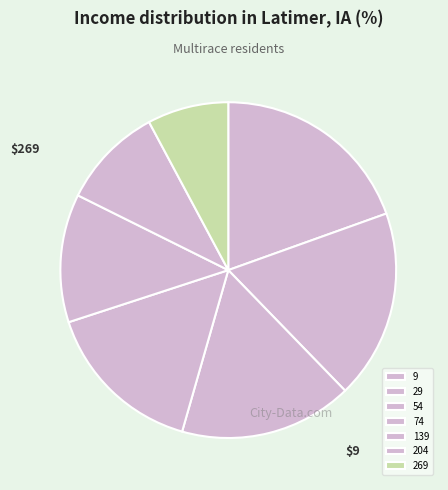

Does 54 represent more than half of the total?

No